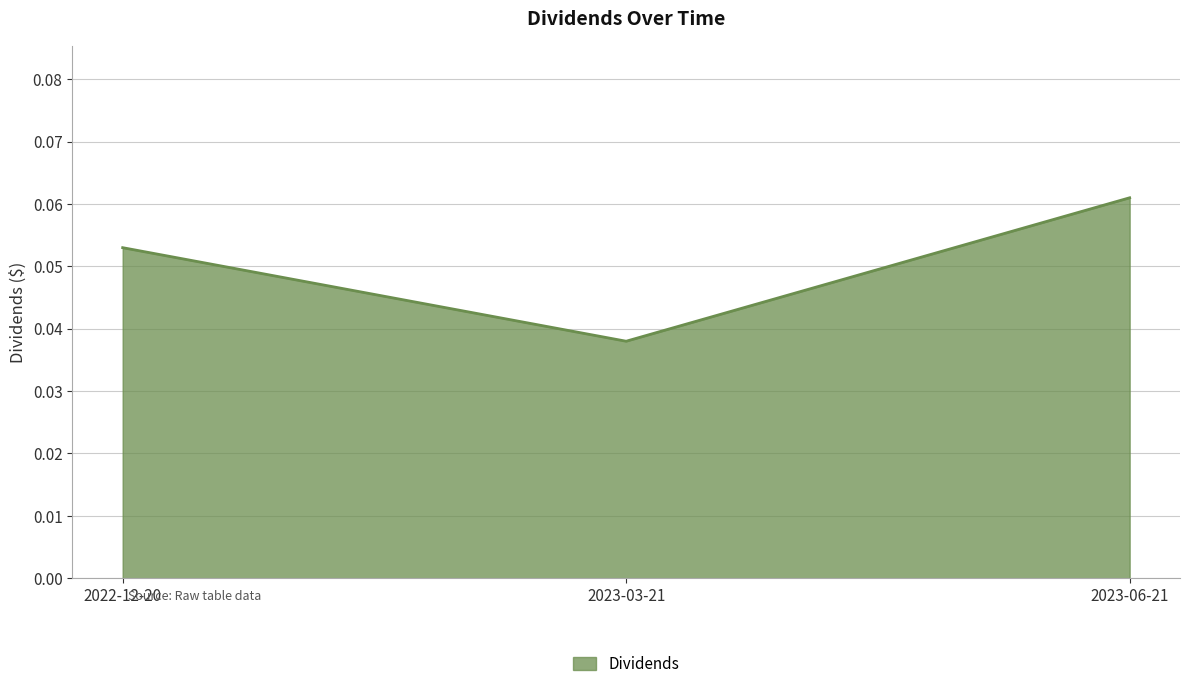

Which has a higher value, 2023-06-21 or 2023-03-21?

2023-06-21